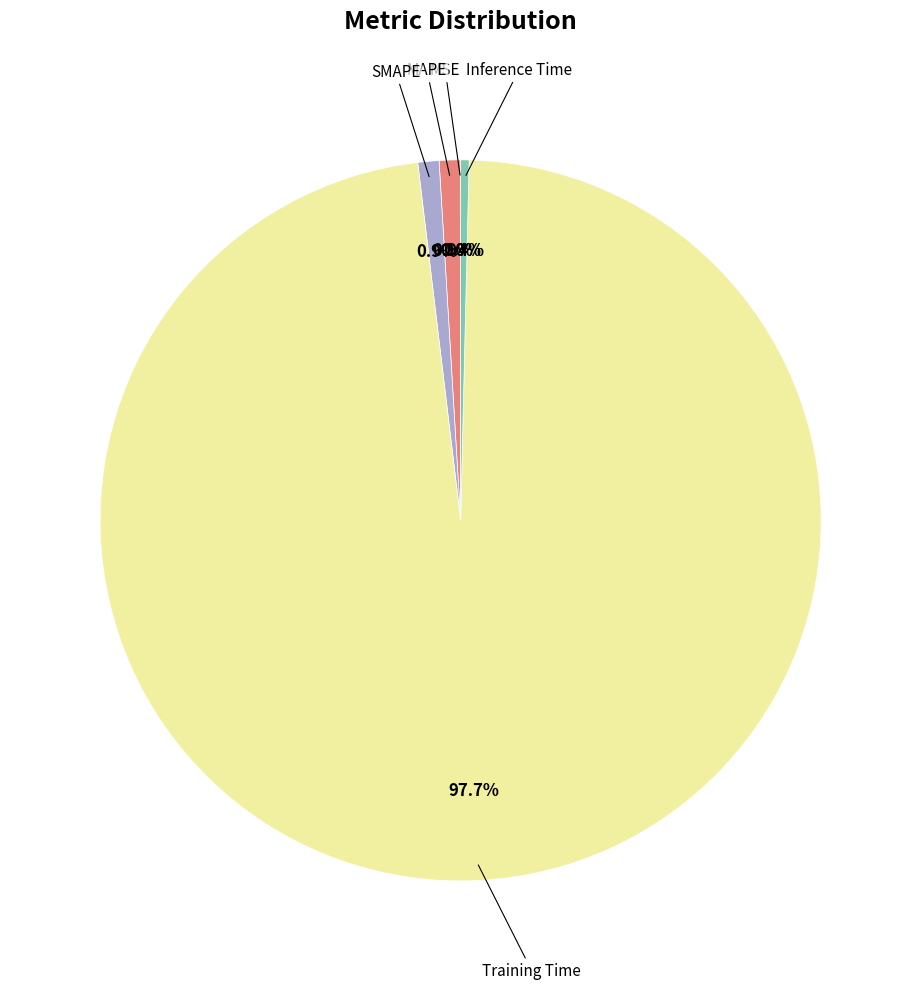

What is the majority slice?

Training Time